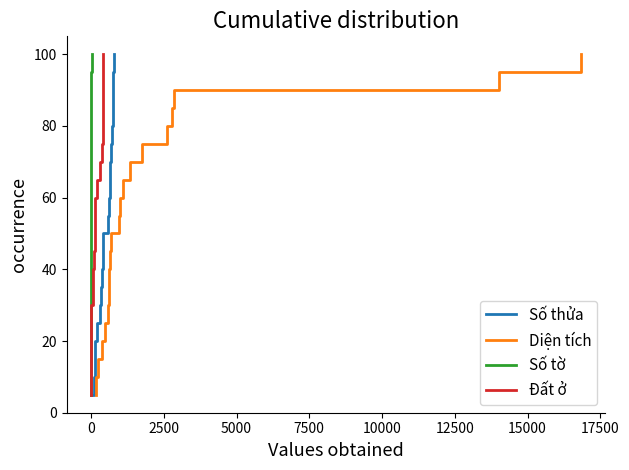

What is the value of the Số tờ point at the 8th from the left?

40.0